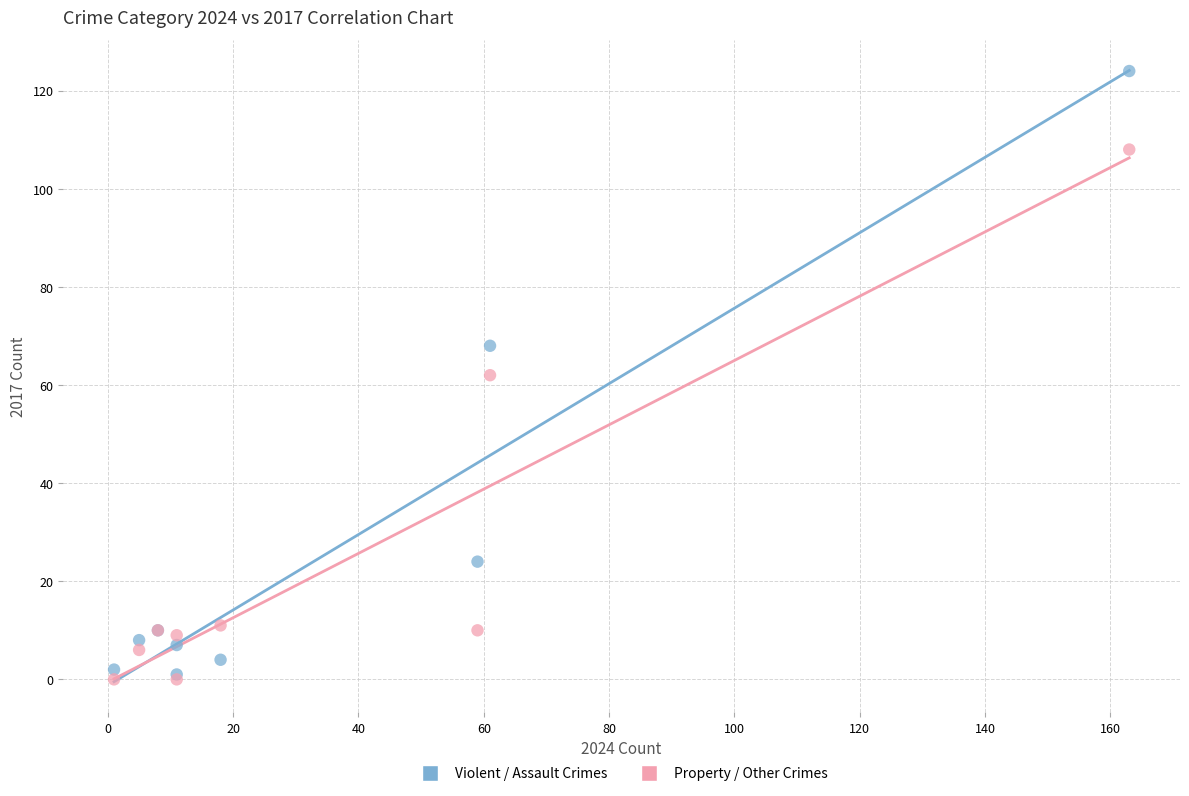

In the Property / Other Crimes series, what Y value is closest to 54?

62